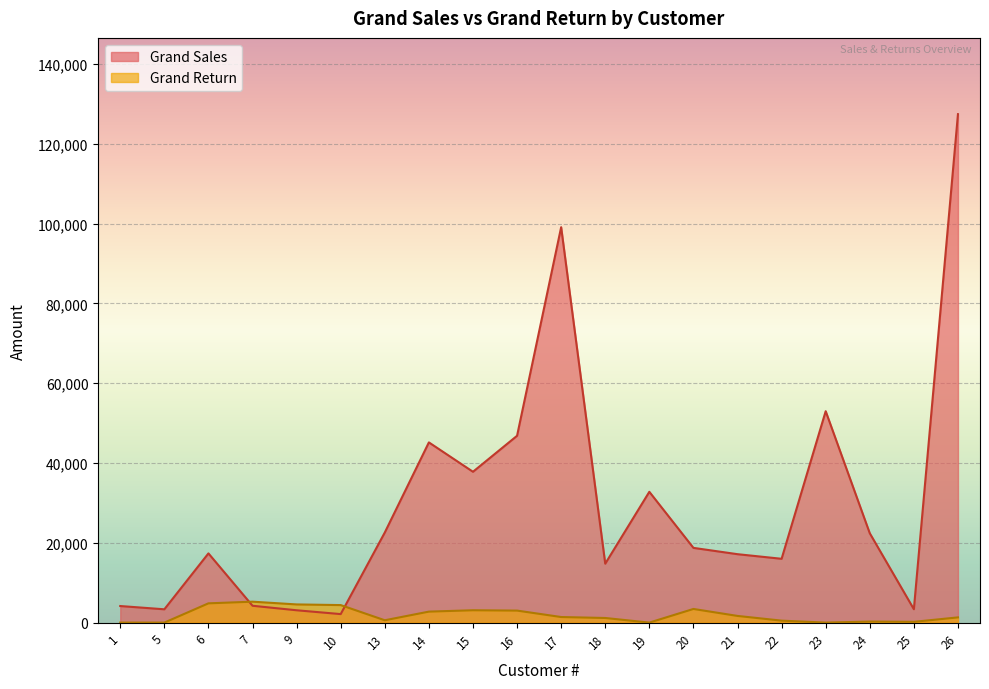

Reading left to right, what are all the values shown in this chart?

Grand Sales: 4152.5	3336.4	17349.4	4221.3	3091.4	2132.7	22581.5	45168.2	37808.3	46828.8	99105.1	14768.2	32782.7	18731.6	17149.0	15995.8	52986.2	22393.7	3355.8	127443.8
Grand Return: 0.0	0.0	4828.0	5245.3	4555.0	4390.6	586.4	2753.0	3096.2	3010.5	1398.0	1157.9	0.0	3420.1	1672.4	493.0	0.0	261.0	195.0	1307.7